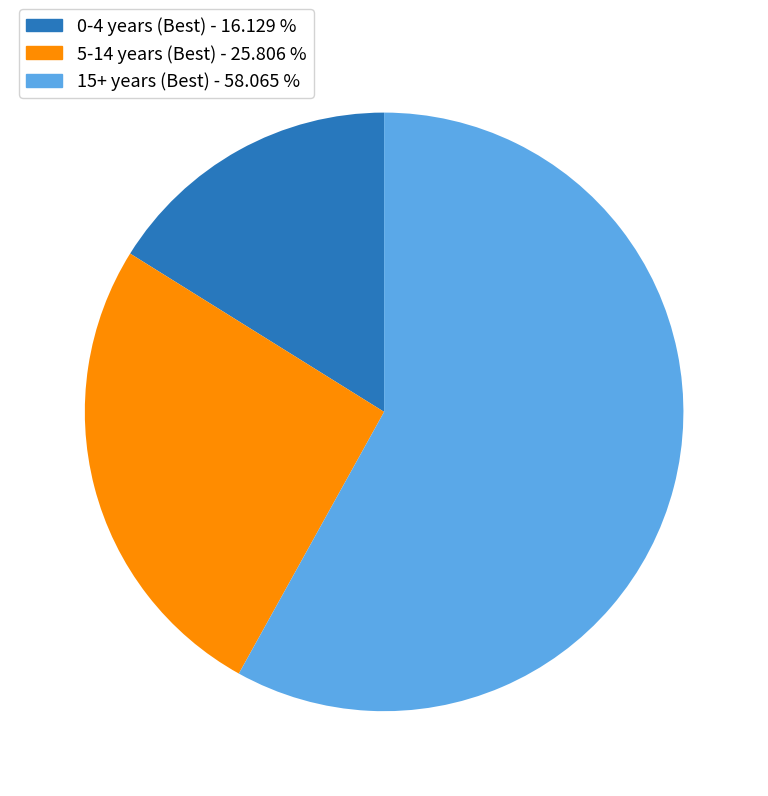

Is there a majority slice in this chart?

Yes